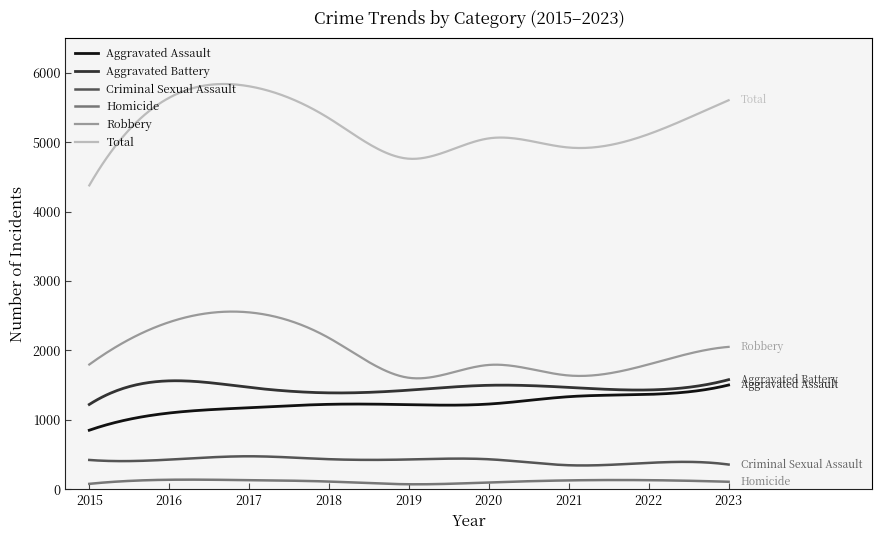

What is the greatest value displayed?

5836.9